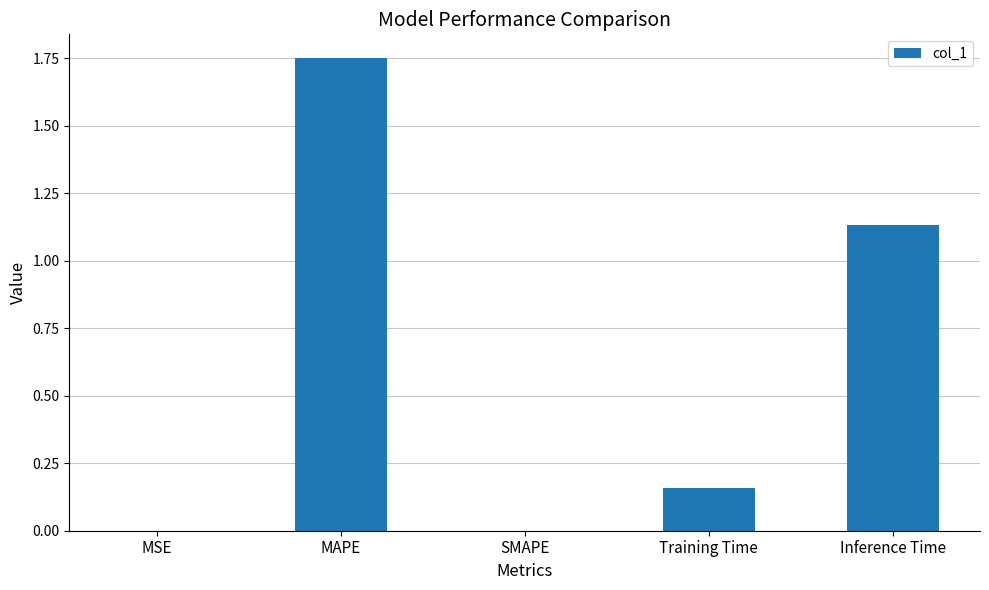

Which has a higher value, Inference Time or MSE?

Inference Time